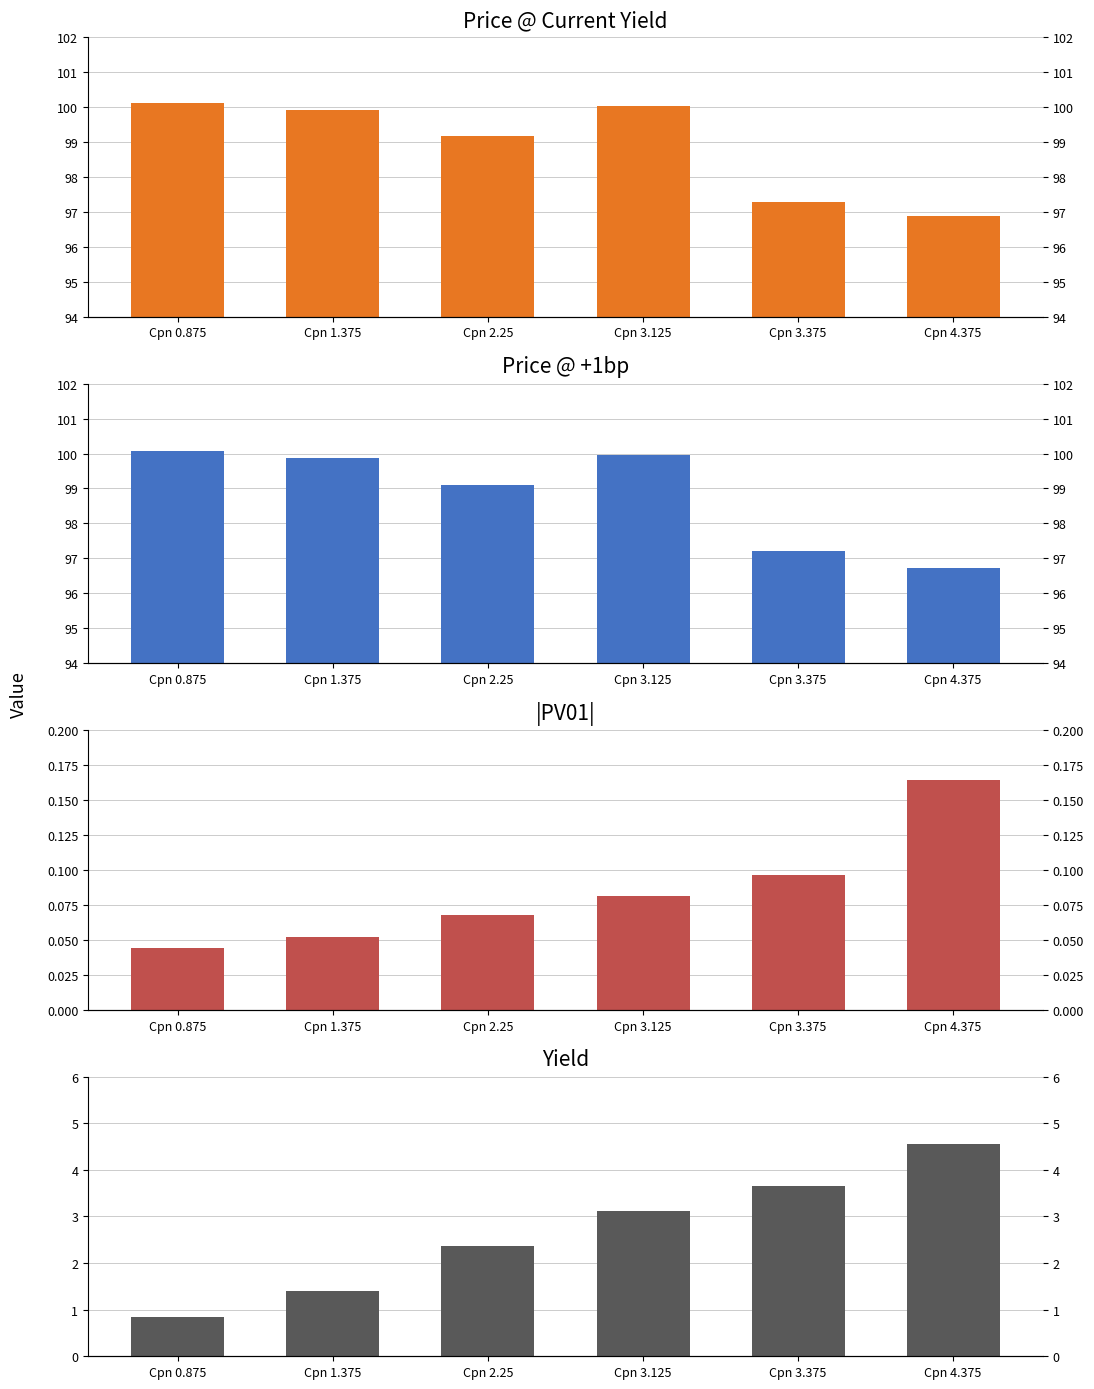

Between Cpn 0.875 and Cpn 2.25, which series saw the biggest shift?

Yield